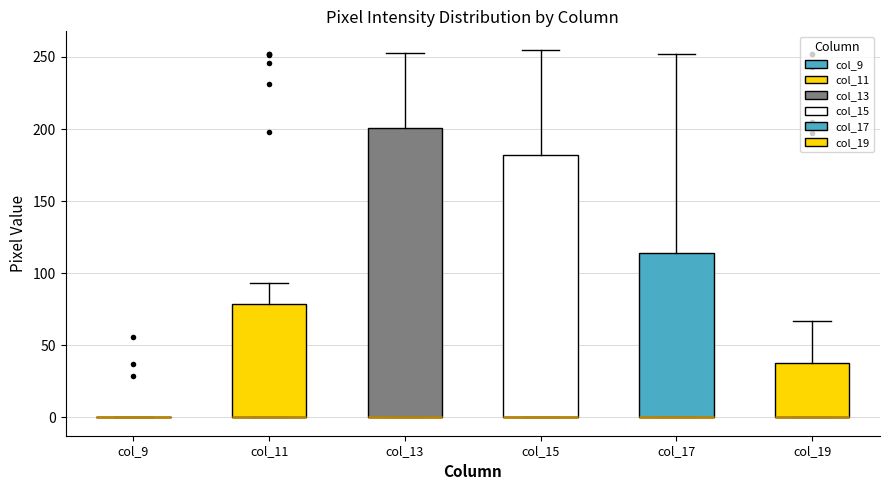

Reading left to right, transcribe this box plot: for each box, give where its median line is, the range the box spans, and where its two whiskers end, as read against the y-axis. The values are not printed on the chart, so give them approximately, as read against the axis.

col_9: box collapsed to a line at 0, whiskers 0 to 0
col_11: median 0 (drawn on the box's lower edge), box 0 to 80, whiskers 0 to 95
col_13: median 0 (drawn on the box's lower edge), box 0 to 200, whiskers 0 to 255
col_15: median 0 (drawn on the box's lower edge), box 0 to 180, whiskers 0 to 255
col_17: median 0 (drawn on the box's lower edge), box 0 to 115, whiskers 0 to 250
col_19: median 0 (drawn on the box's lower edge), box 0 to 40, whiskers 0 to 65